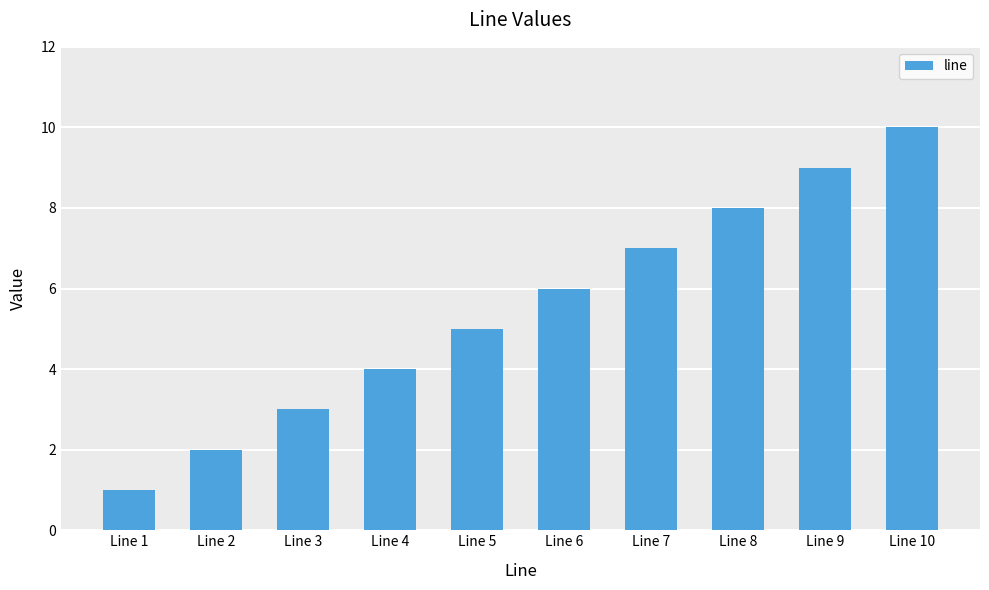

What value does the data have at Line 1?

1